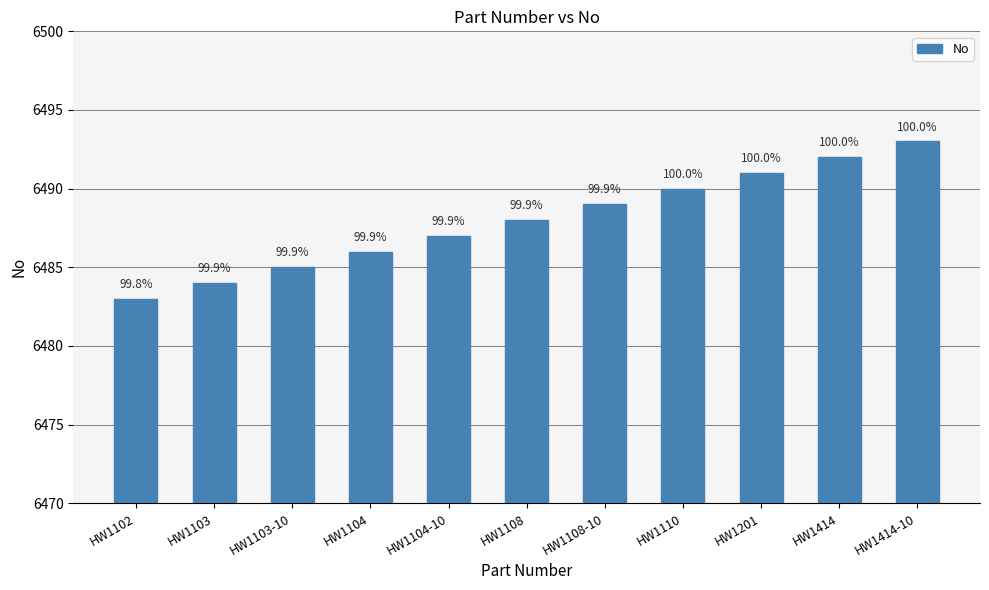

What is the smallest value displayed?

6483